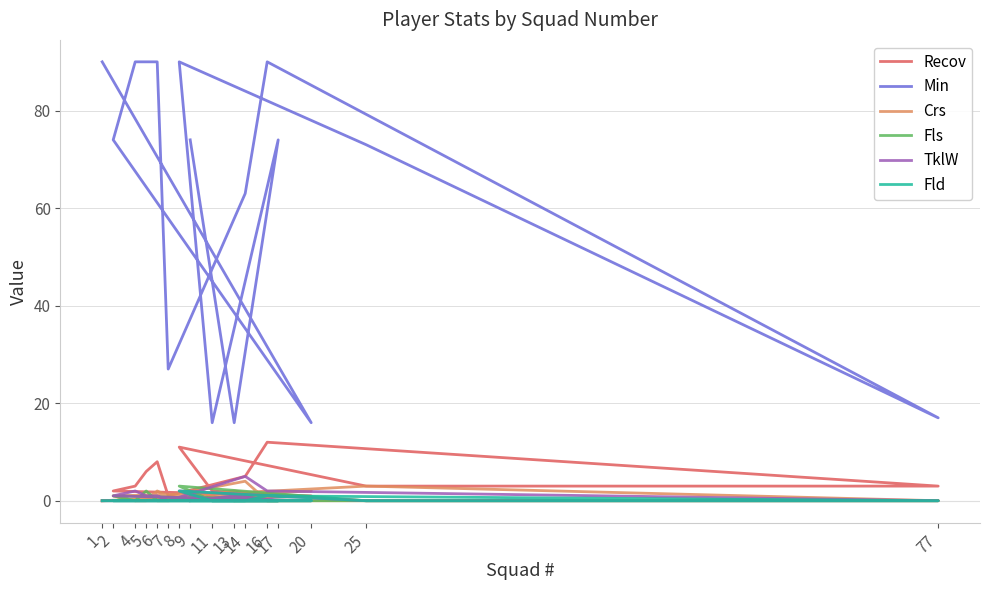

What is the difference between the second highest and minimum values in the Recov series?

11